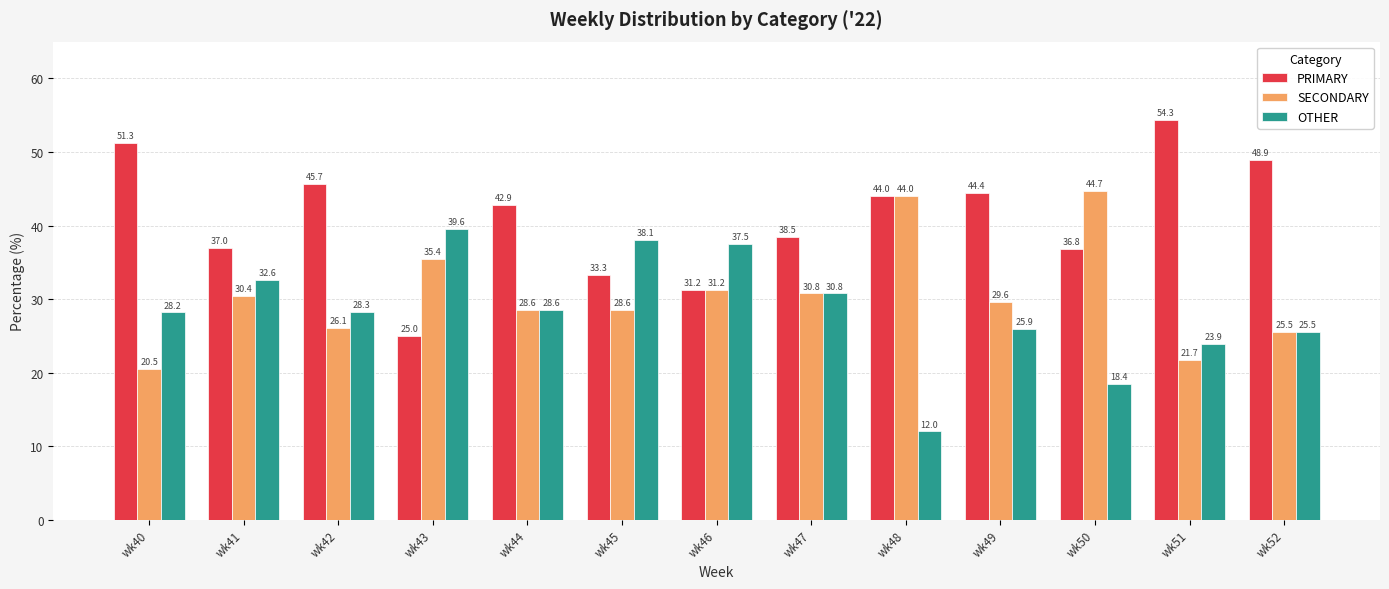

What is the difference between the maximum and second lowest values in the SECONDARY series?

23.0